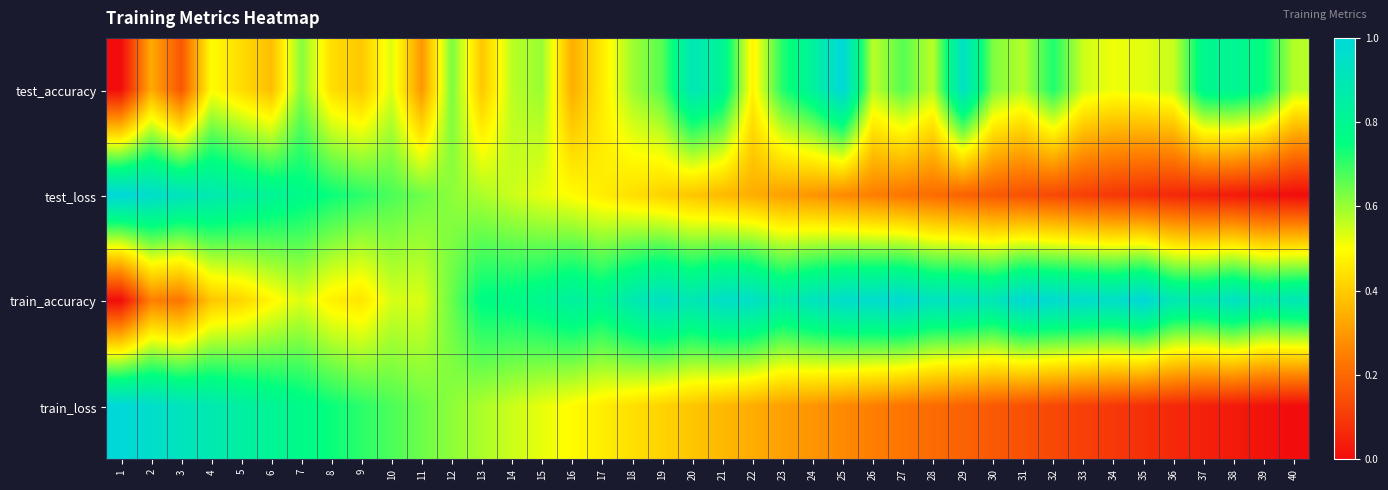

How many data points does each series have?

40